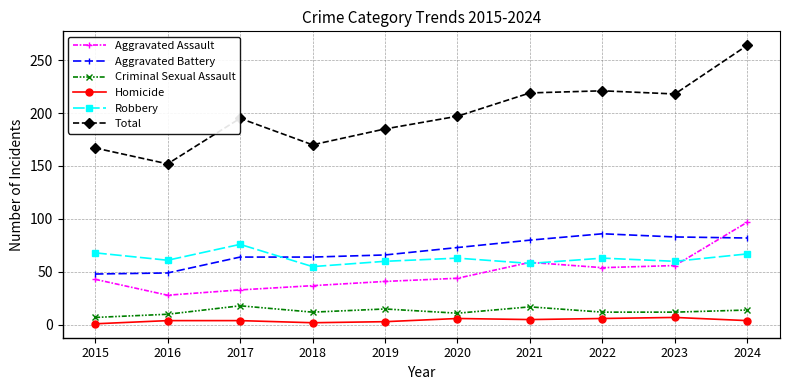

Which series has the largest total across all categories?

Total